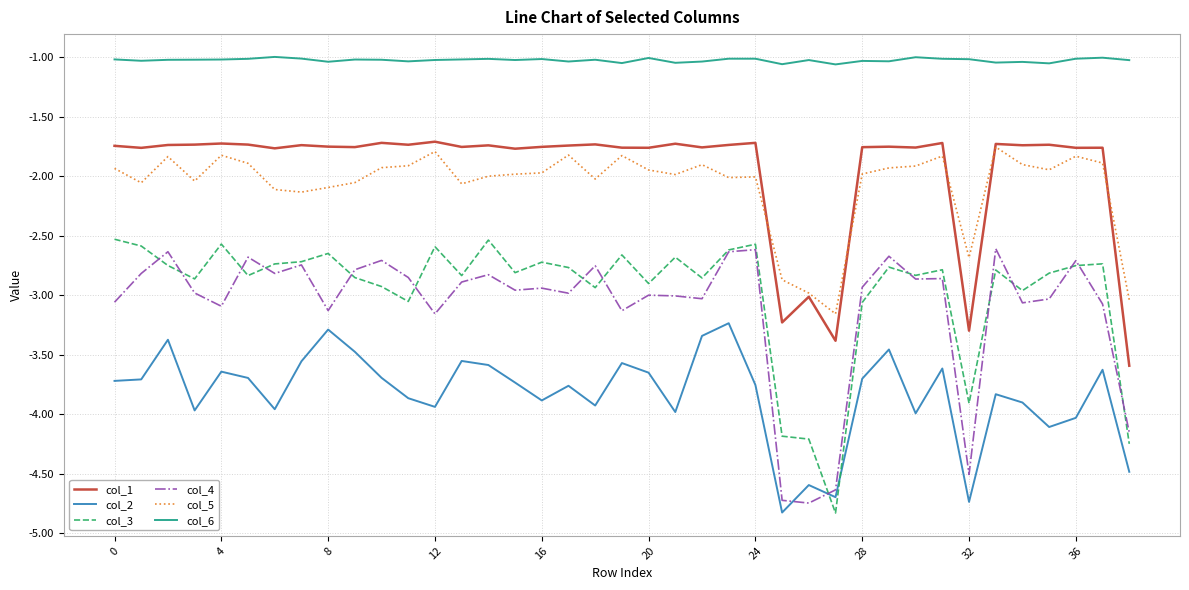

Which series has the largest total across all categories?

col_6